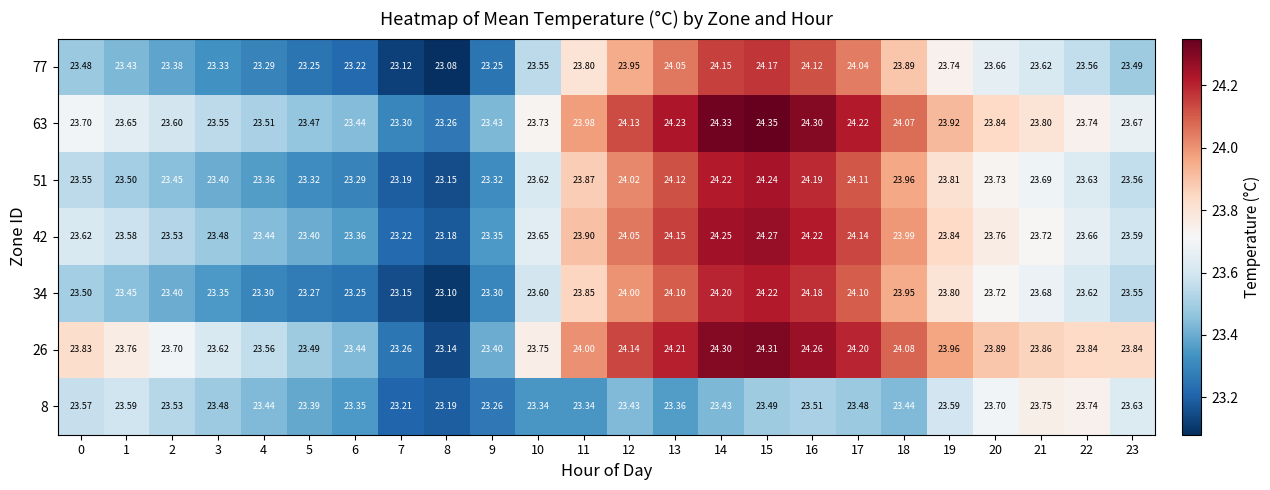

Is the value of 42 at 9 greater than the value of 26 at 23?

No